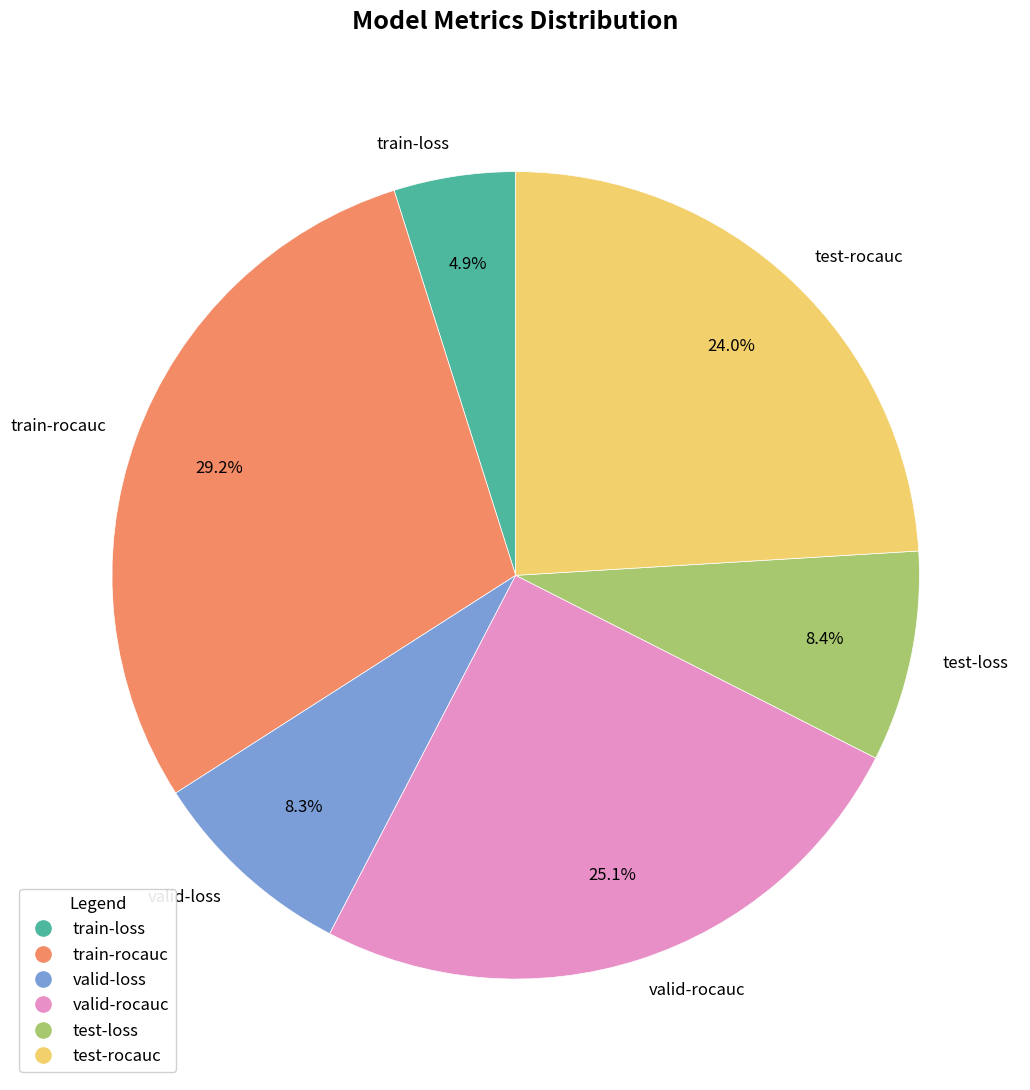

Which category has the smallest portion of the pie?

train-loss